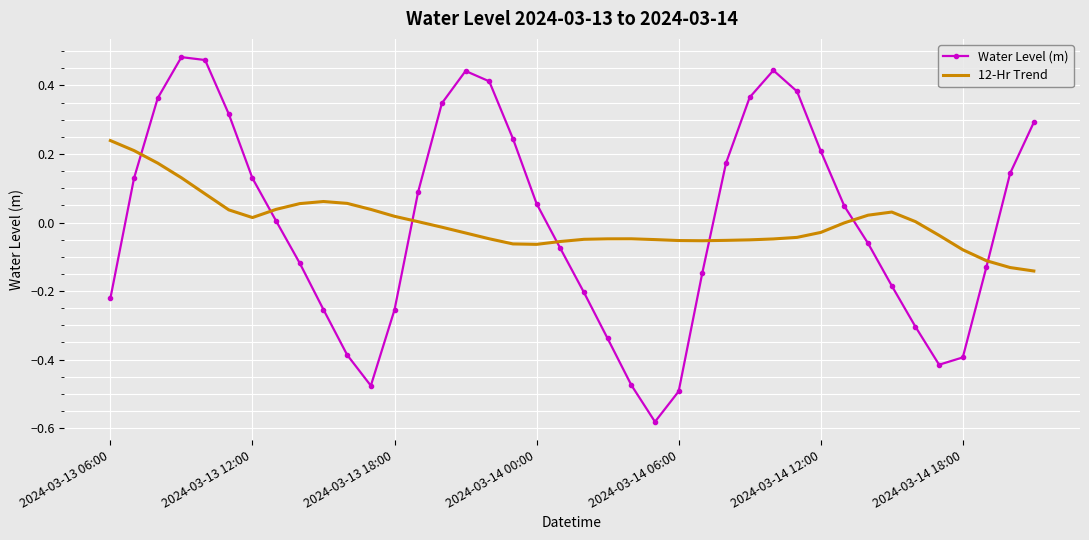

True or false: 12-Hr Trend and Water Level (m) cross at least once.

True